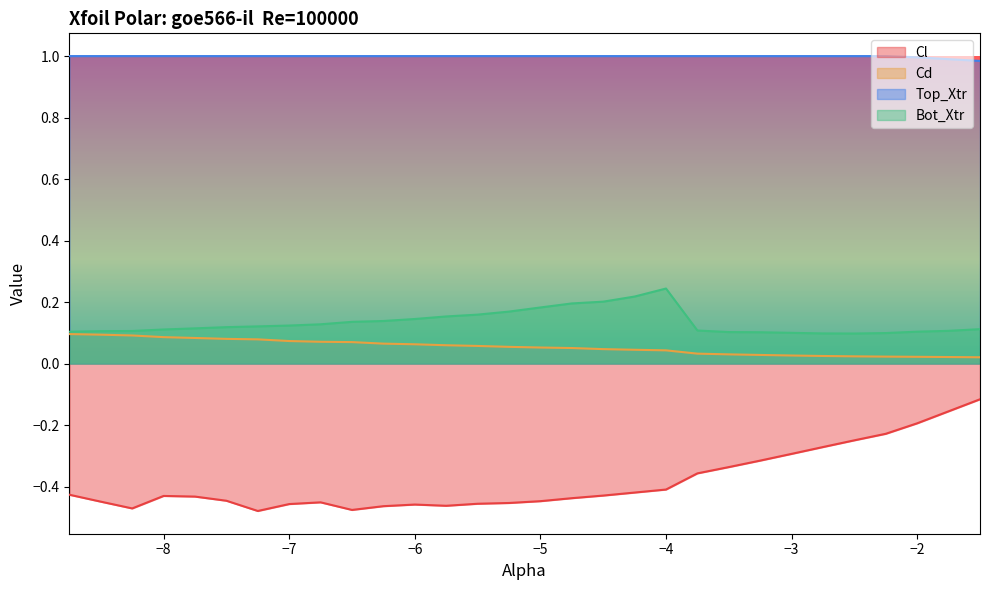

At which category does the chart reach its minimum across all series?

-7.25